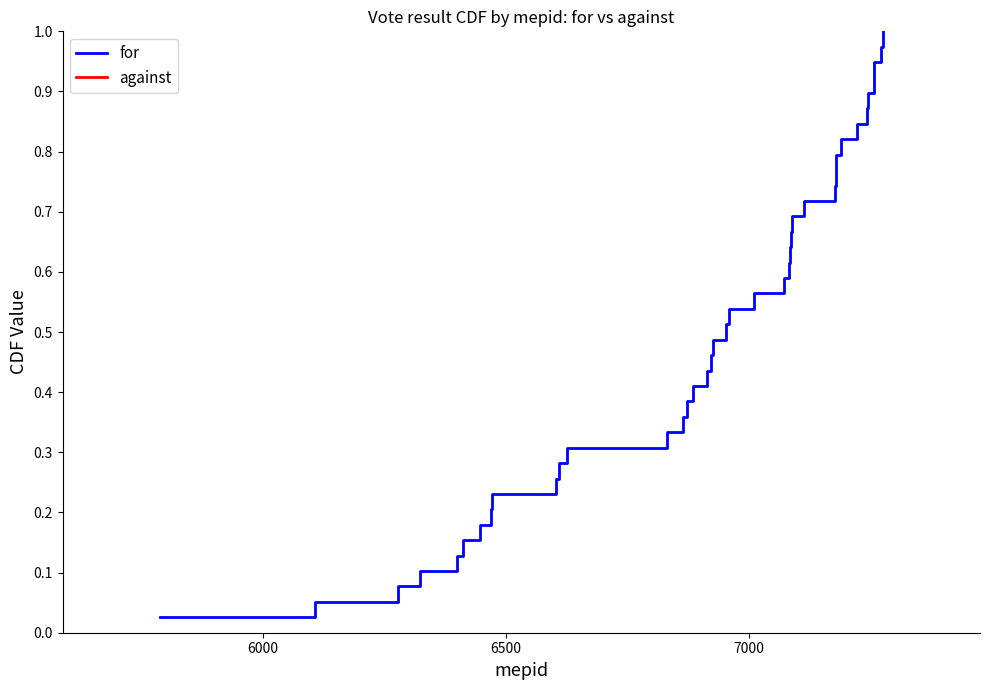

Reading left to right, extract all data points from this chart.

0.0	0.1	0.1	0.1	0.1	0.2	0.2	0.2	0.2	0.3	0.3	0.3	0.3	0.4	0.4	0.4	0.4	0.5	0.5	0.5	0.5	0.6	0.6	0.6	0.6	0.7	0.7	0.7	0.7	0.8	0.8	0.8	0.8	0.9	0.9	0.9	0.9	1.0	1.0